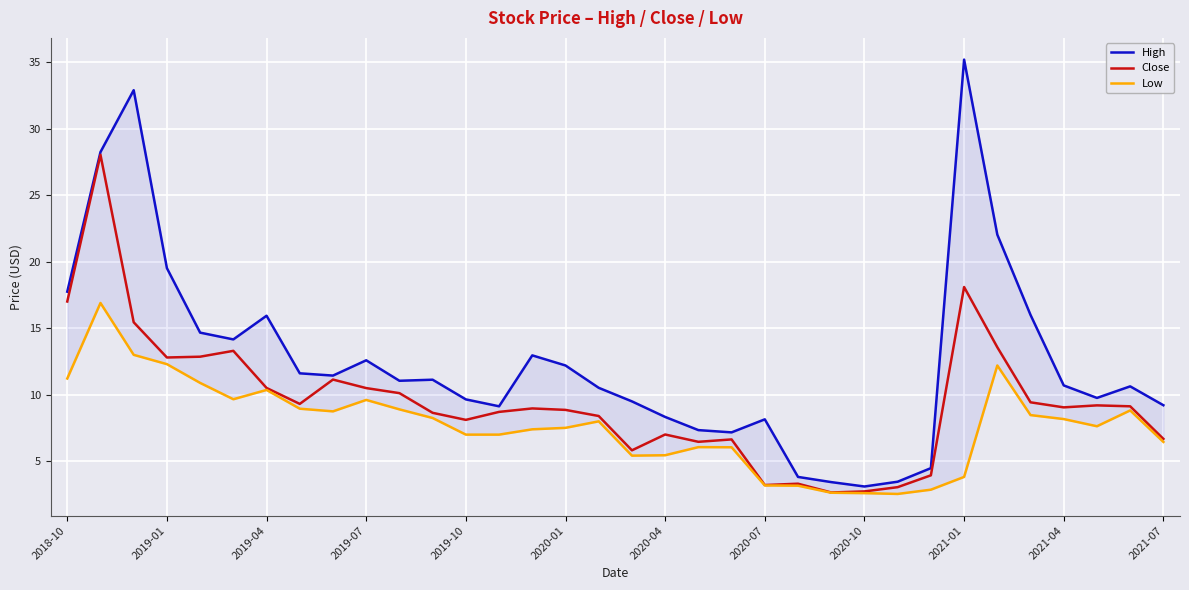

True or false: Close has more than 1 points higher than both neighbors.

True